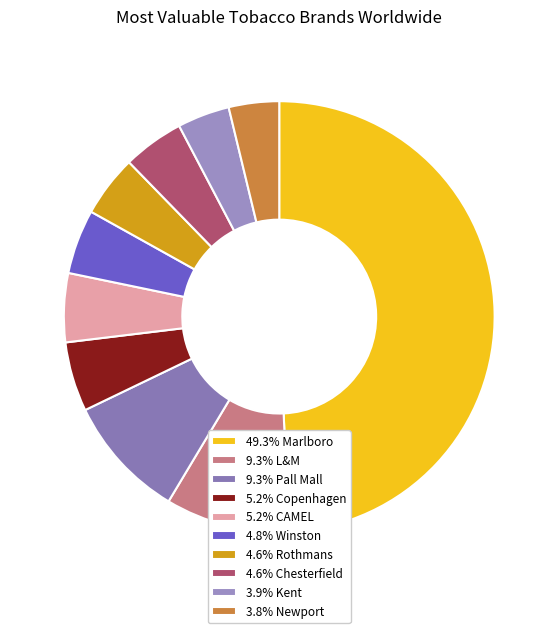

Is there any slice that represents more than half of the pie?

No